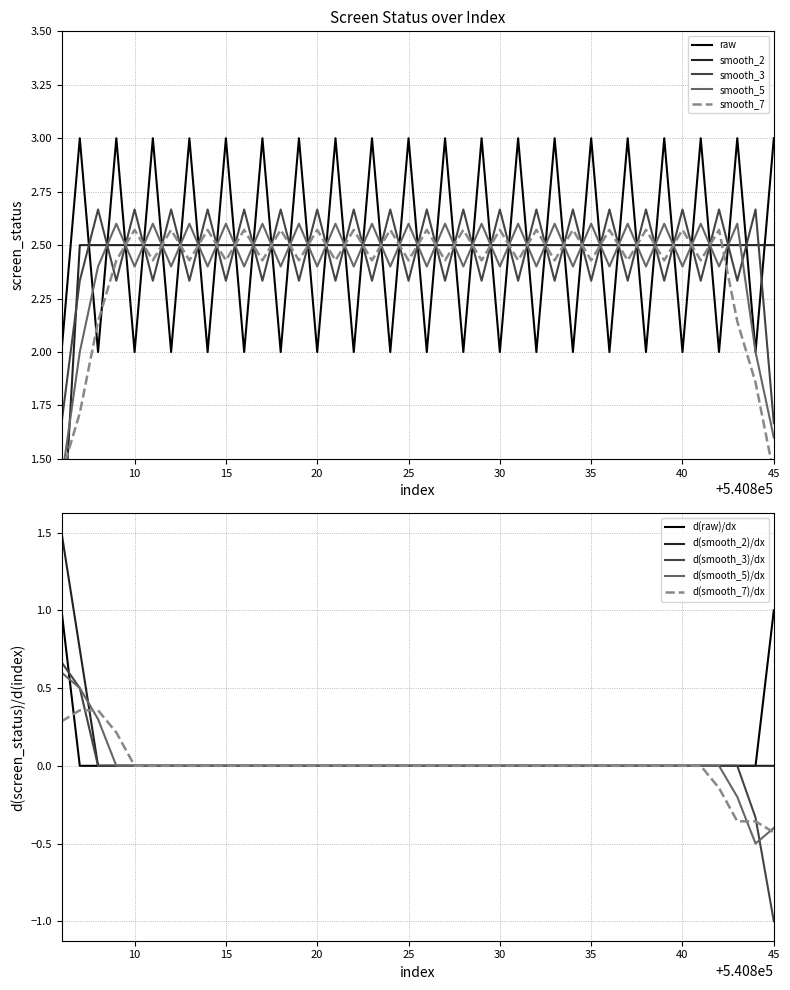

Where is the first local minimum?

540808